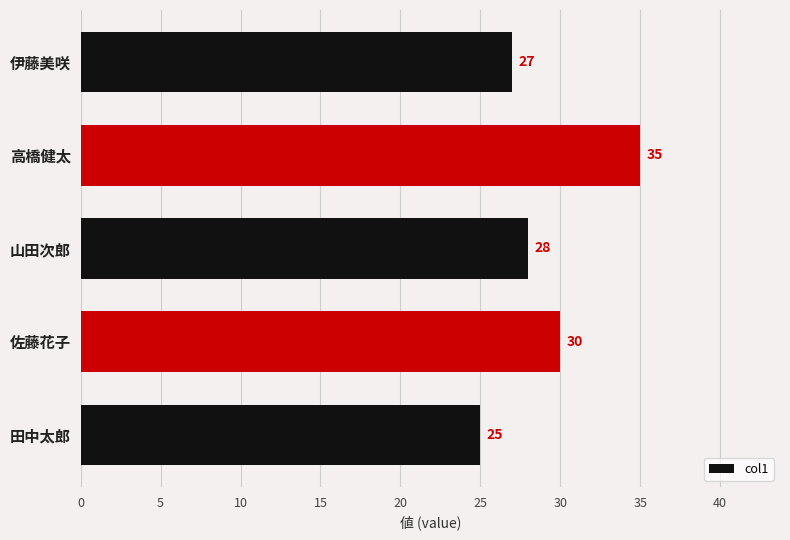

Count the values in the range 27 to 30.

3